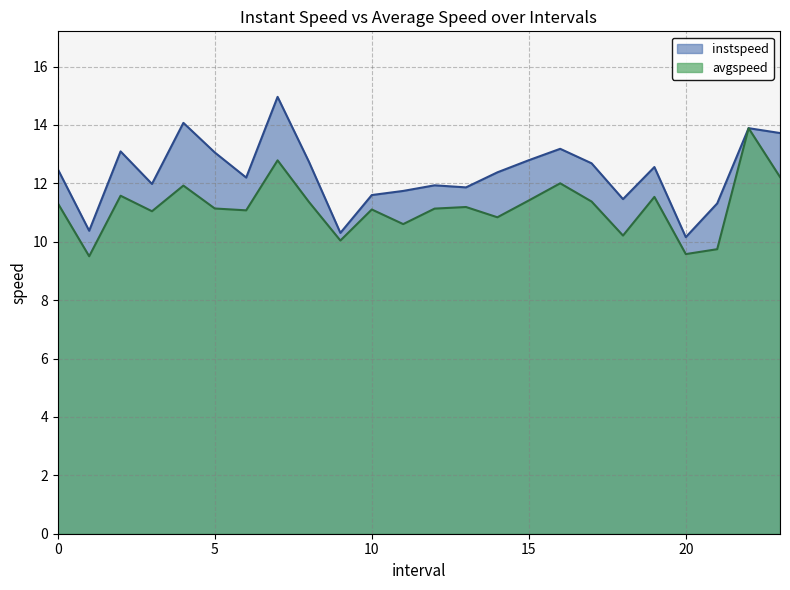

Which category has the highest value in the avgspeed series?

22.0